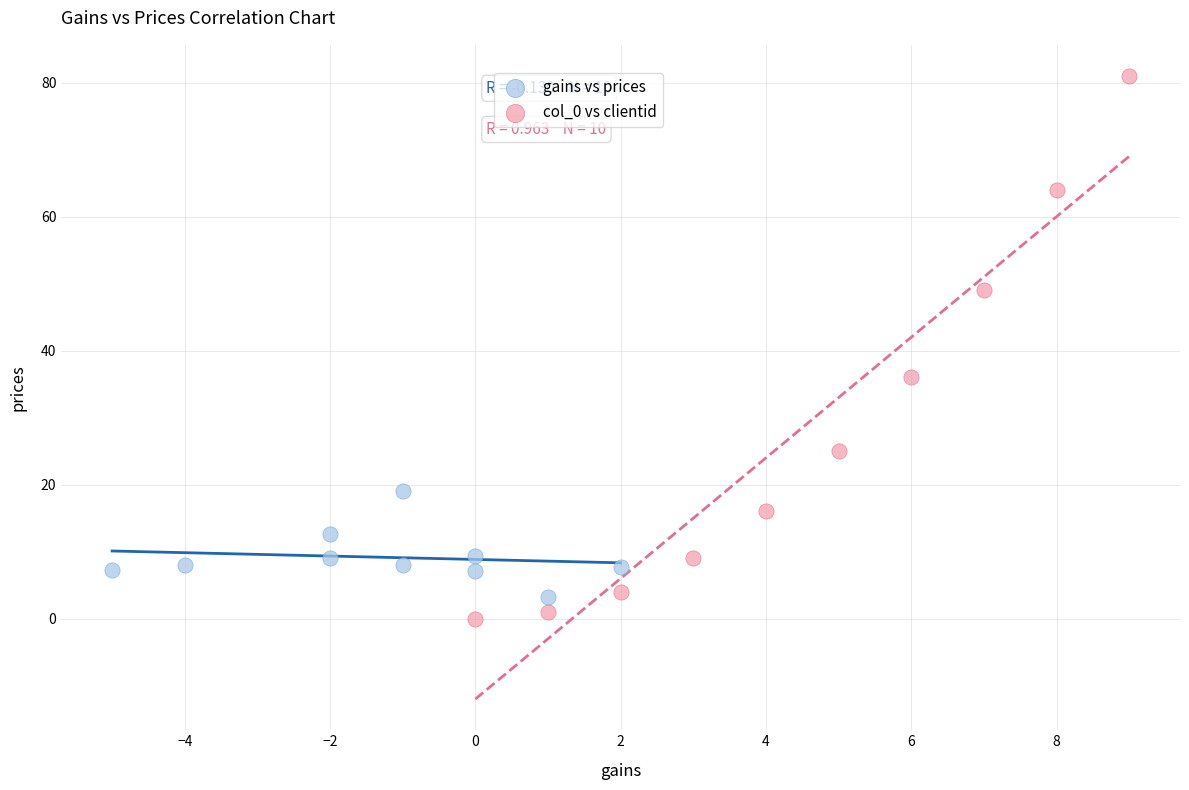

Which series has the largest Y range (max minus min)?

col_0 vs clientid